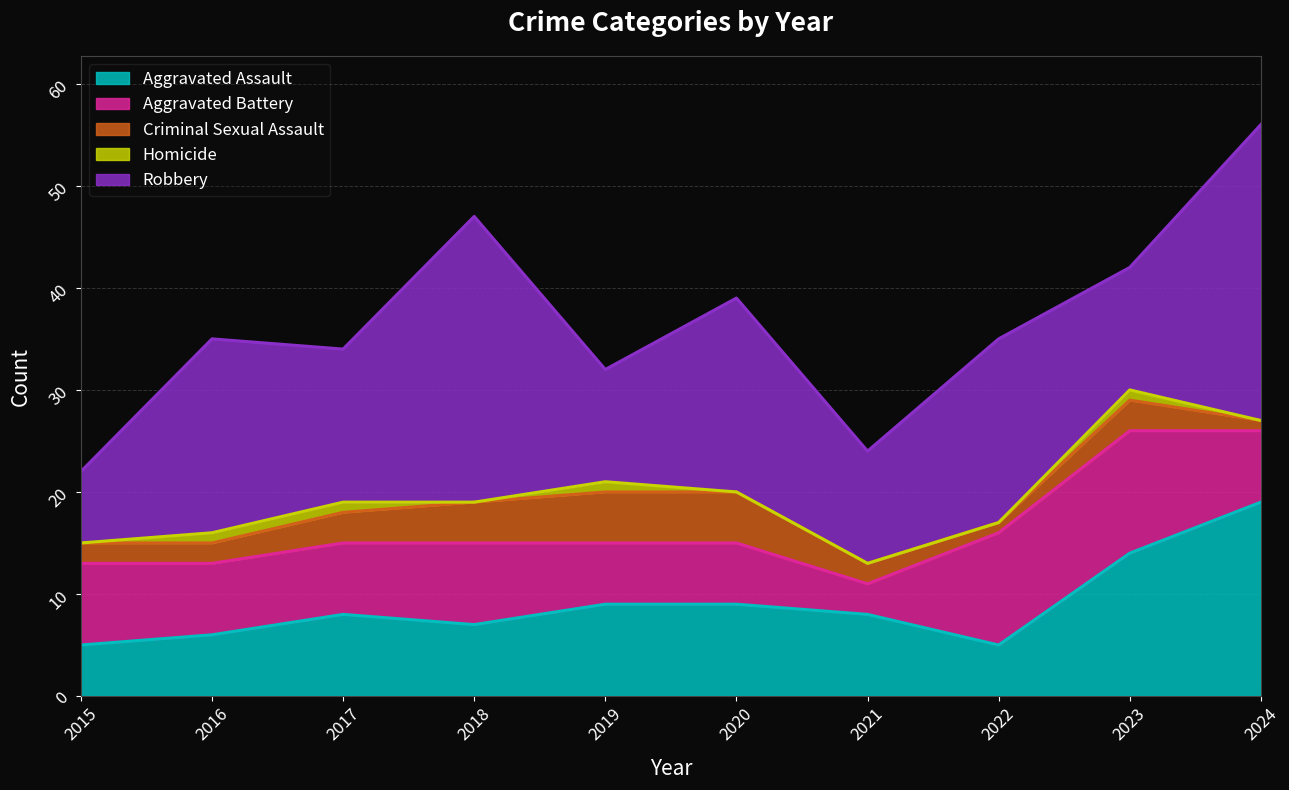

At 2018, list the series in order from largest to smallest.

Robbery, Aggravated Battery, Aggravated Assault, Criminal Sexual Assault, Homicide